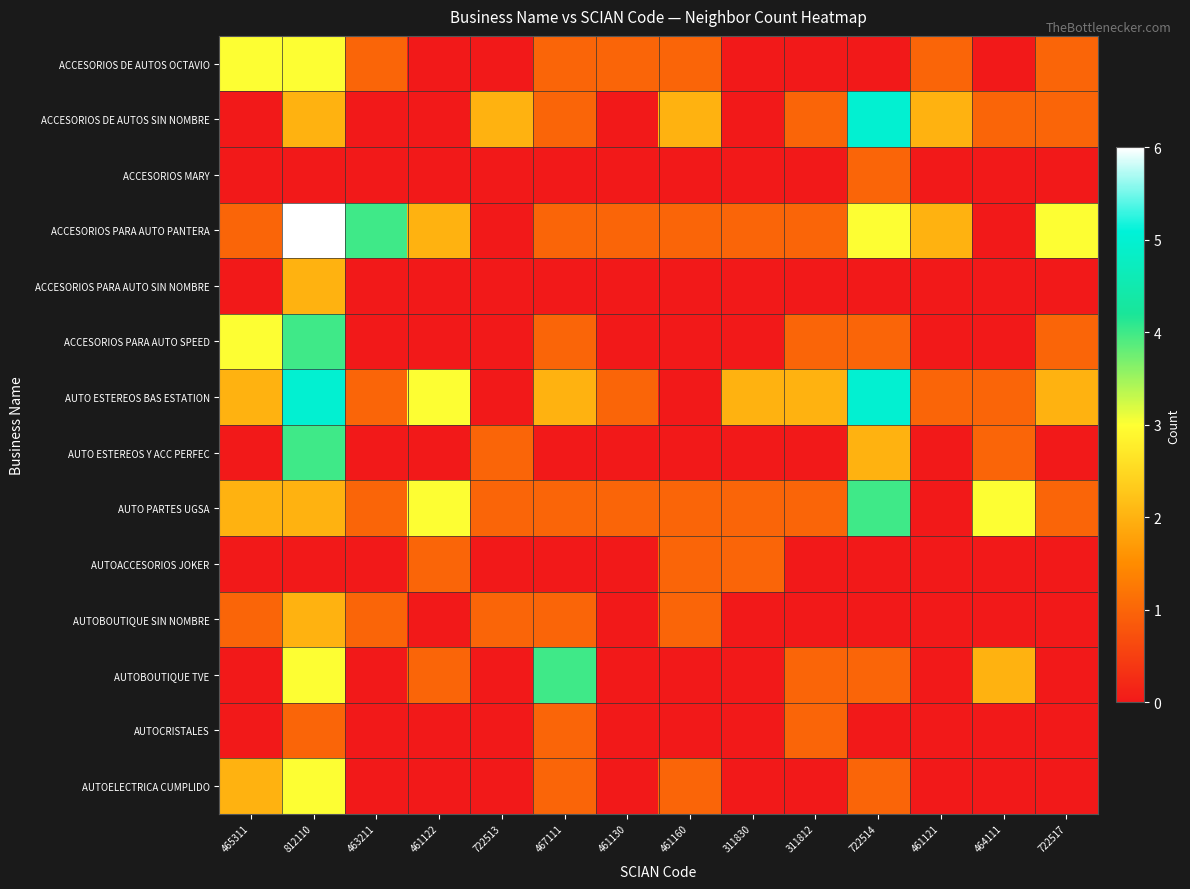

List the series in order of their peak value, lowest first.

ACCESORIOS MARY, AUTOACCESORIOS JOKER, AUTOCRISTALES, ACCESORIOS PARA AUTO SIN NOMBRE, AUTOBOUTIQUE SIN NOMBRE, ACCESORIOS DE AUTOS OCTAVIO, AUTOELECTRICA CUMPLIDO, ACCESORIOS PARA AUTO SPEED, AUTO ESTEREOS Y ACC PERFEC, AUTO PARTES UGSA, AUTOBOUTIQUE TVE, ACCESORIOS DE AUTOS SIN NOMBRE, AUTO ESTEREOS BAS ESTATION, ACCESORIOS PARA AUTO PANTERA